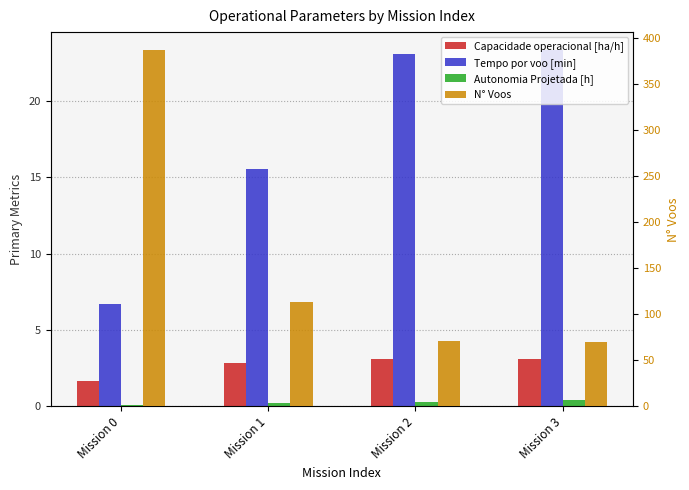

Is it true that Capacidade operacional [ha/h] equals 4.8 at Mission 1?

False